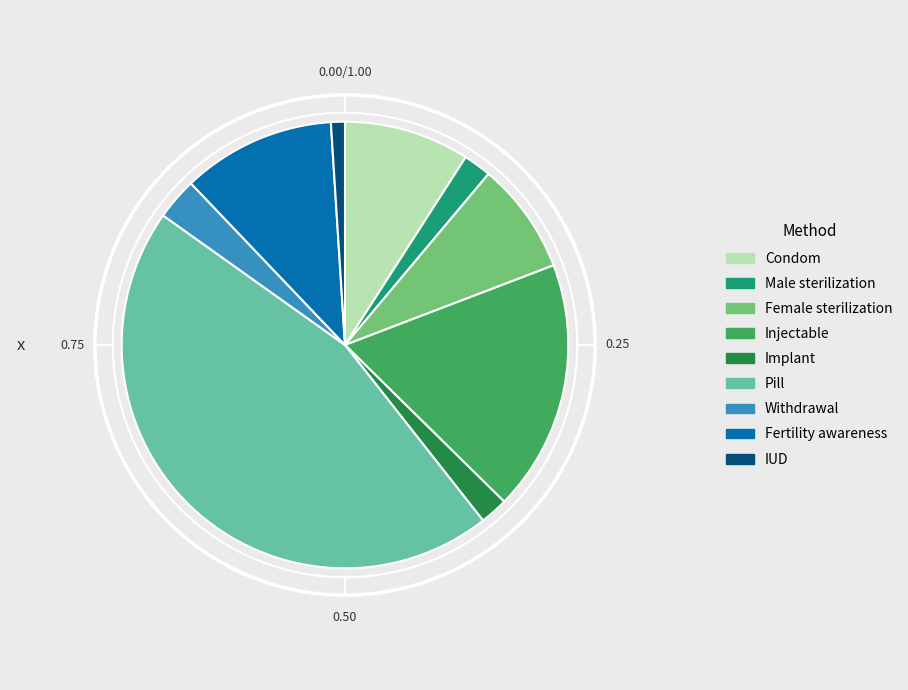

Combined, do Pill and Withdrawal account for over 50%?

No